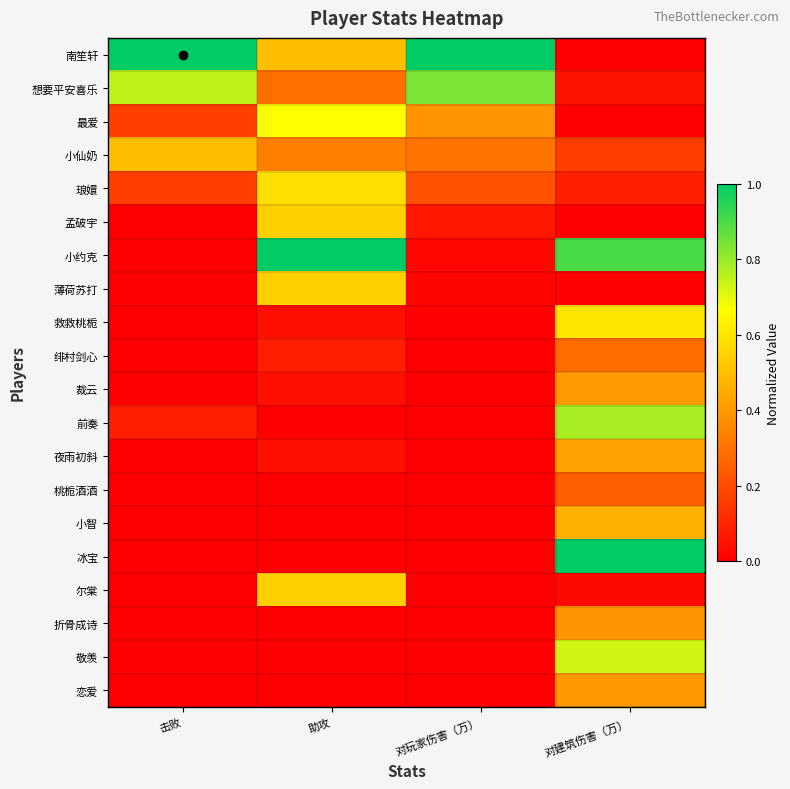

Which has a higher value, 对建筑伤害（万） or 击败?

击败